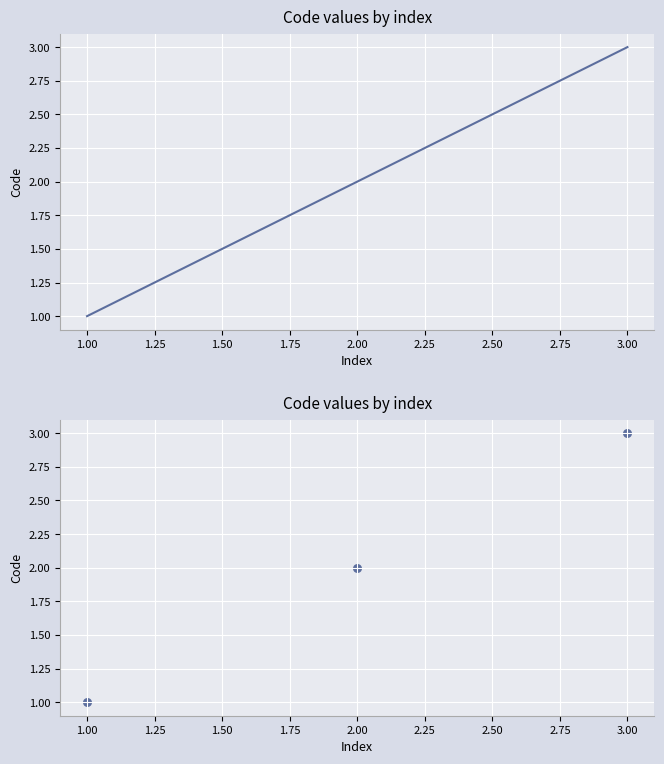

What is the change in value from 1.00 to 2.00?

+1